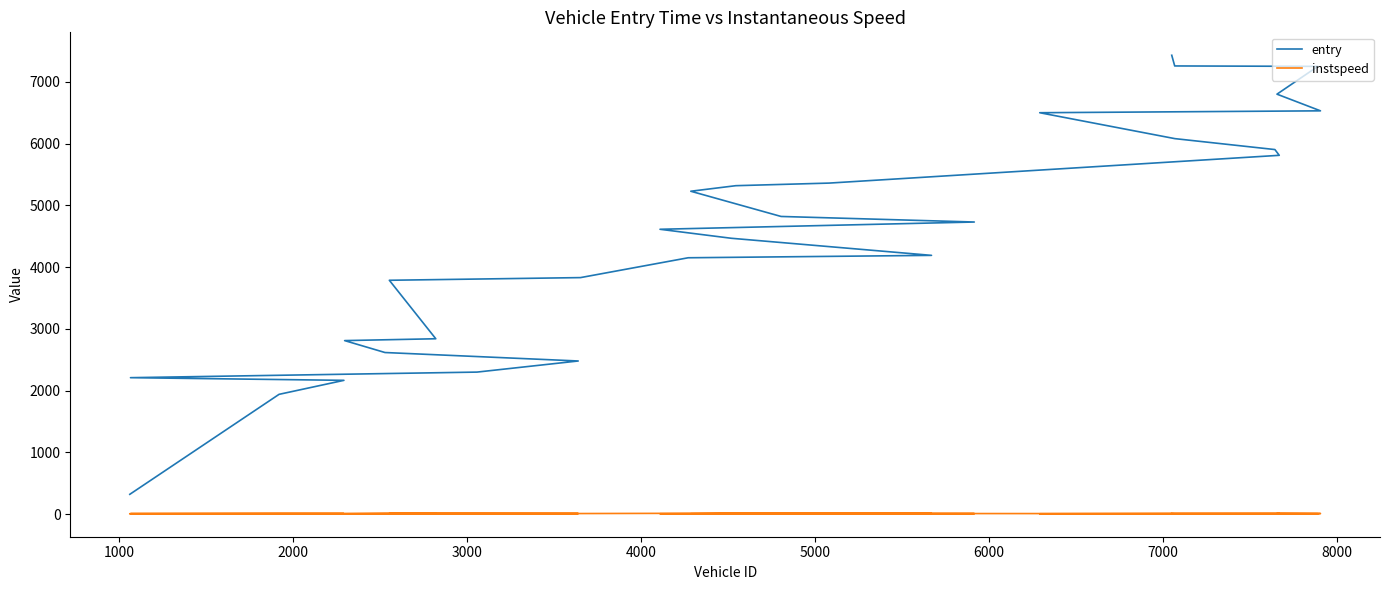

Is this an area chart (filled region under the line)?

No